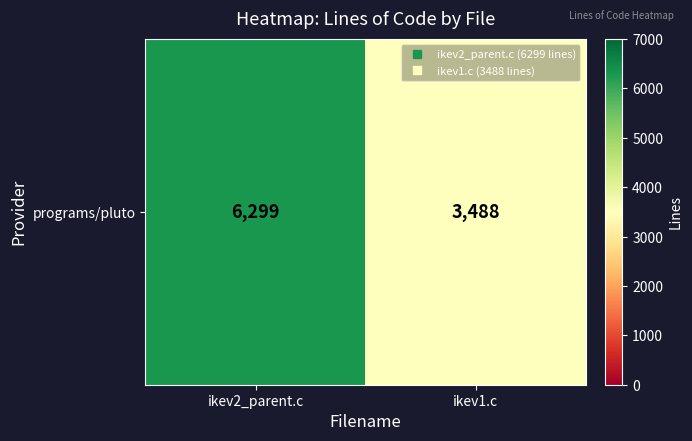

Between ikev1.c and ikev2_parent.c, which is larger?

ikev2_parent.c